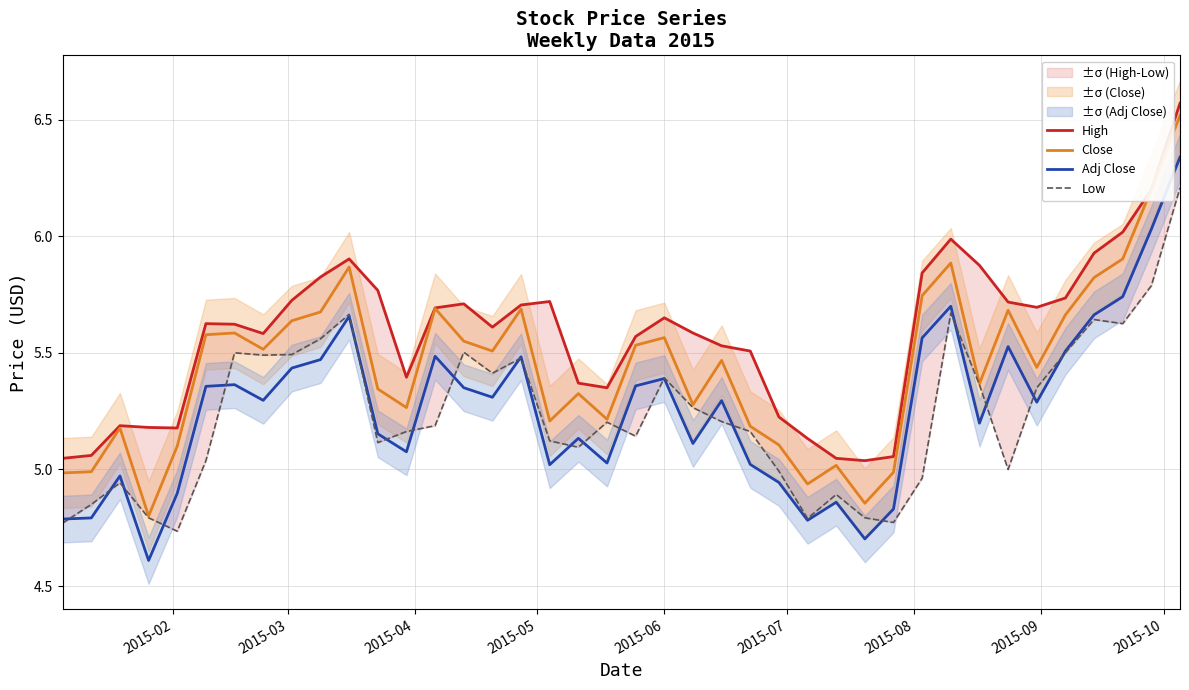

True or false: Adj Close and Close cross at least once.

False